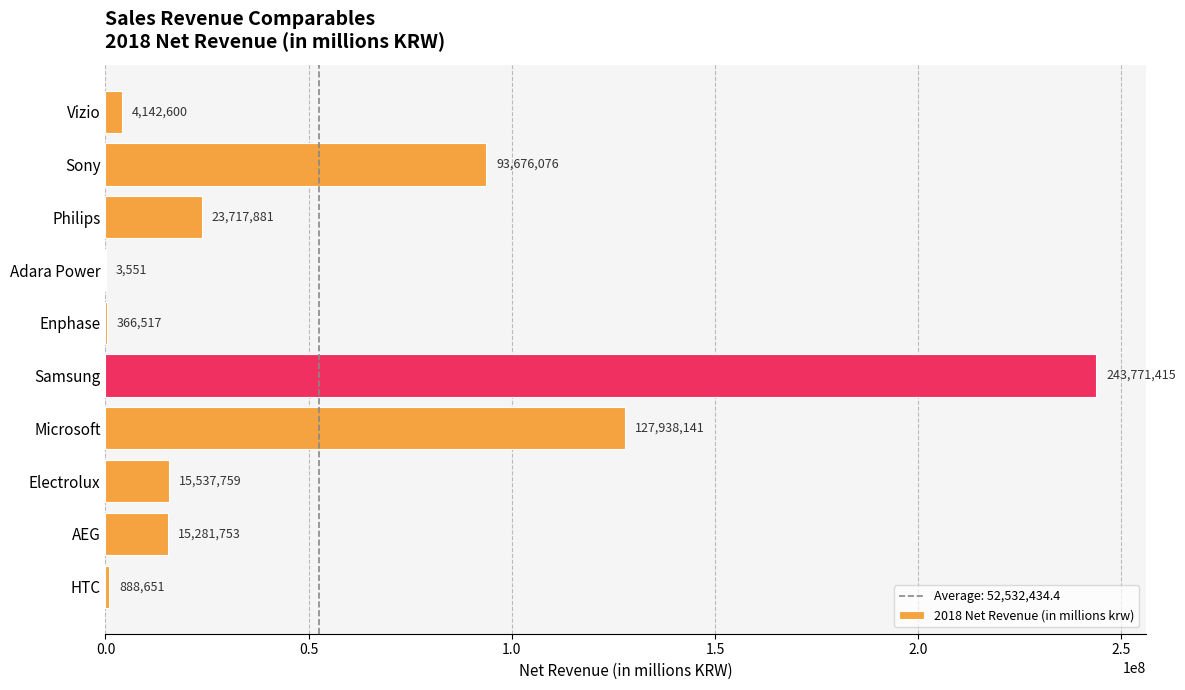

Reading top to bottom, what are all the values shown in this chart?

Vizio=4142600	Sony=93676076	Philips=23717881	Adara Power=3551	Enphase=366517	Samsung=243771415	Microsoft=127938141	Electrolux=15537759	AEG=15281753	HTC=888651